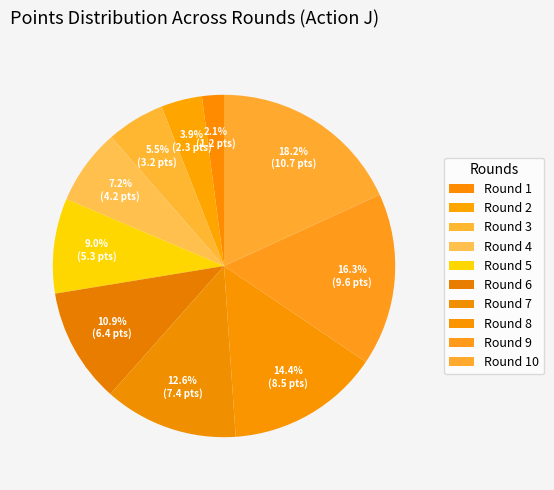

Between Round 7 and Round 2, which is larger?

Round 7